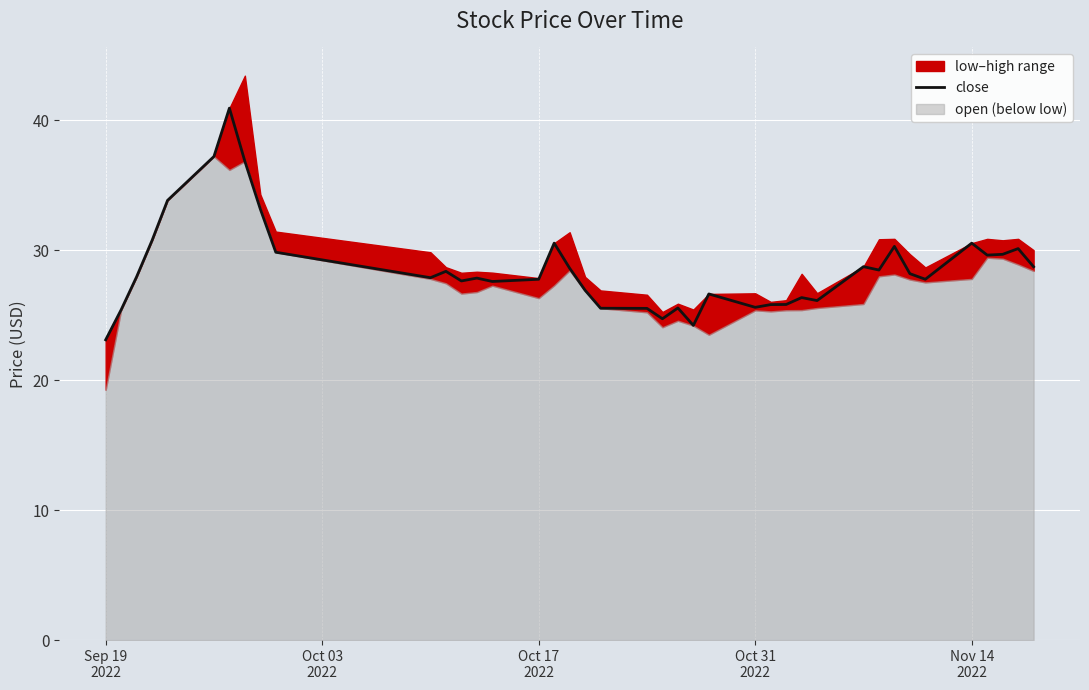

What is the lowest value of the close series?

23.1